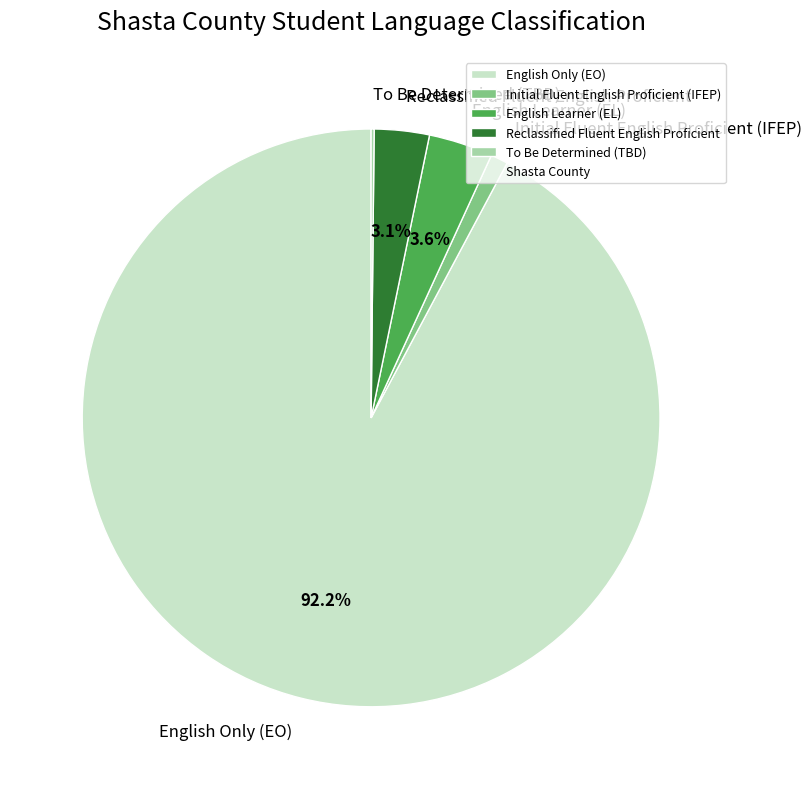

What portion of the pie excludes Reclassified Fluent English Proficient?

96.9%